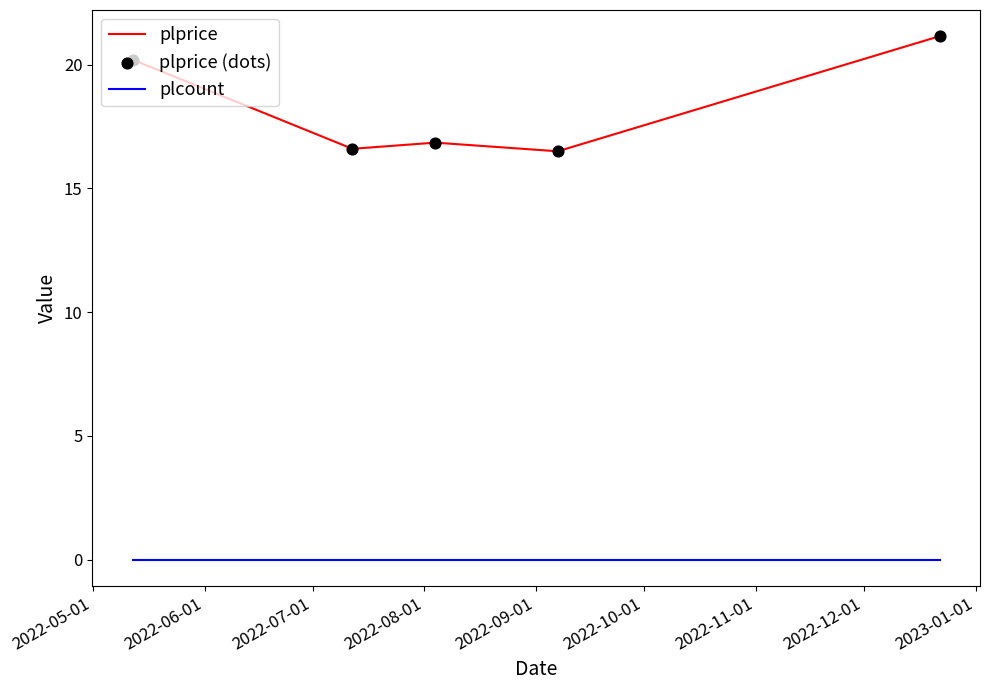

Which series has the largest total across all categories?

plprice